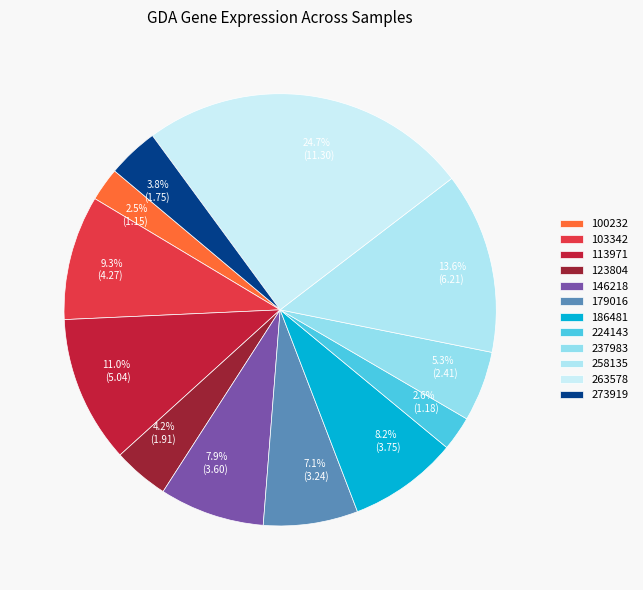

To the nearest percent, what portion does 146218 represent?

8%